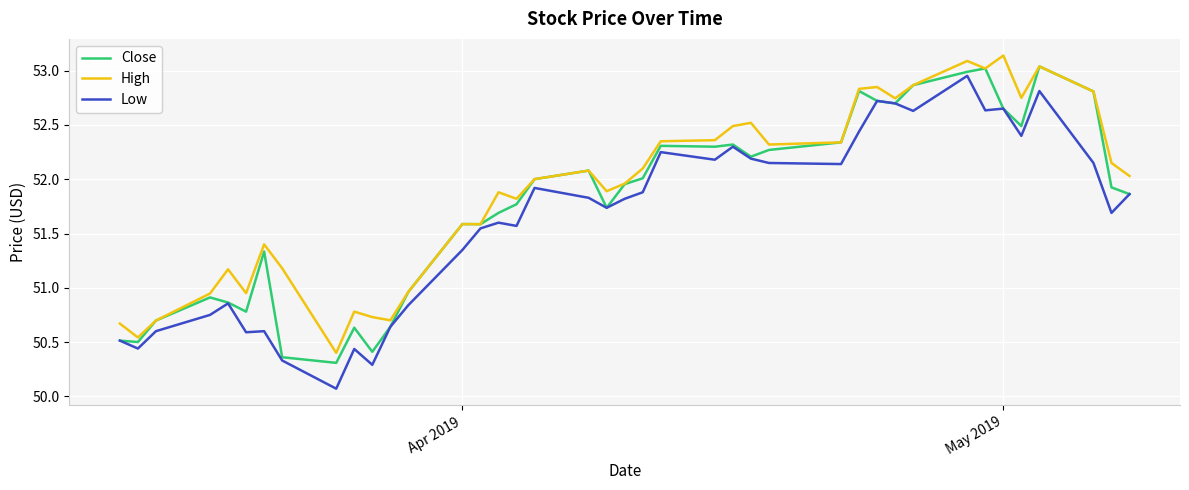

List the series in order of their overall mean, highest first.

High, Close, Low